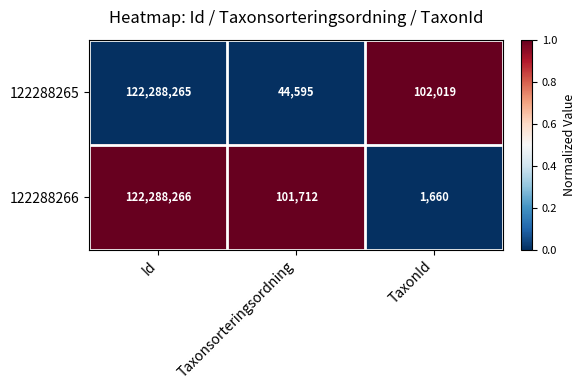

Reading left to right, what are all the values shown in this chart?

122288265: Id=122288265	Taxonsorteringsordning=44595	TaxonId=102019
122288266: Id=122288266	Taxonsorteringsordning=101712	TaxonId=1660